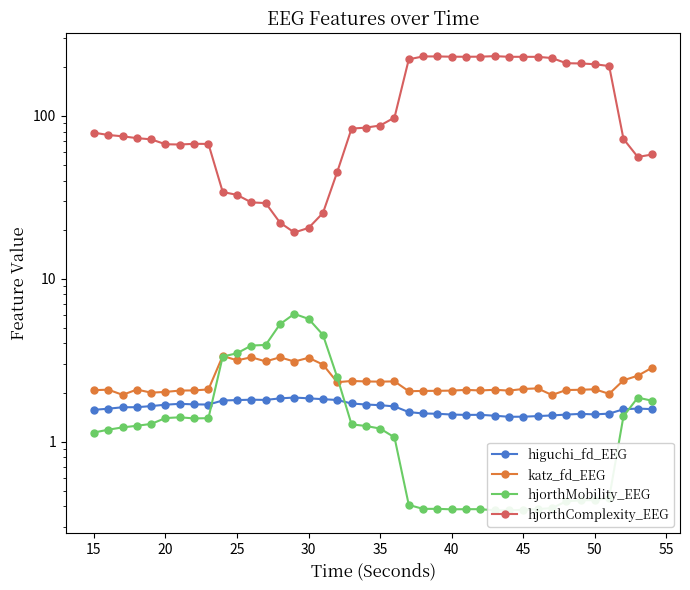

Is the value of katz_fd_EEG at 60 greater than the value of higuchi_fd_EEG at 50?

Yes